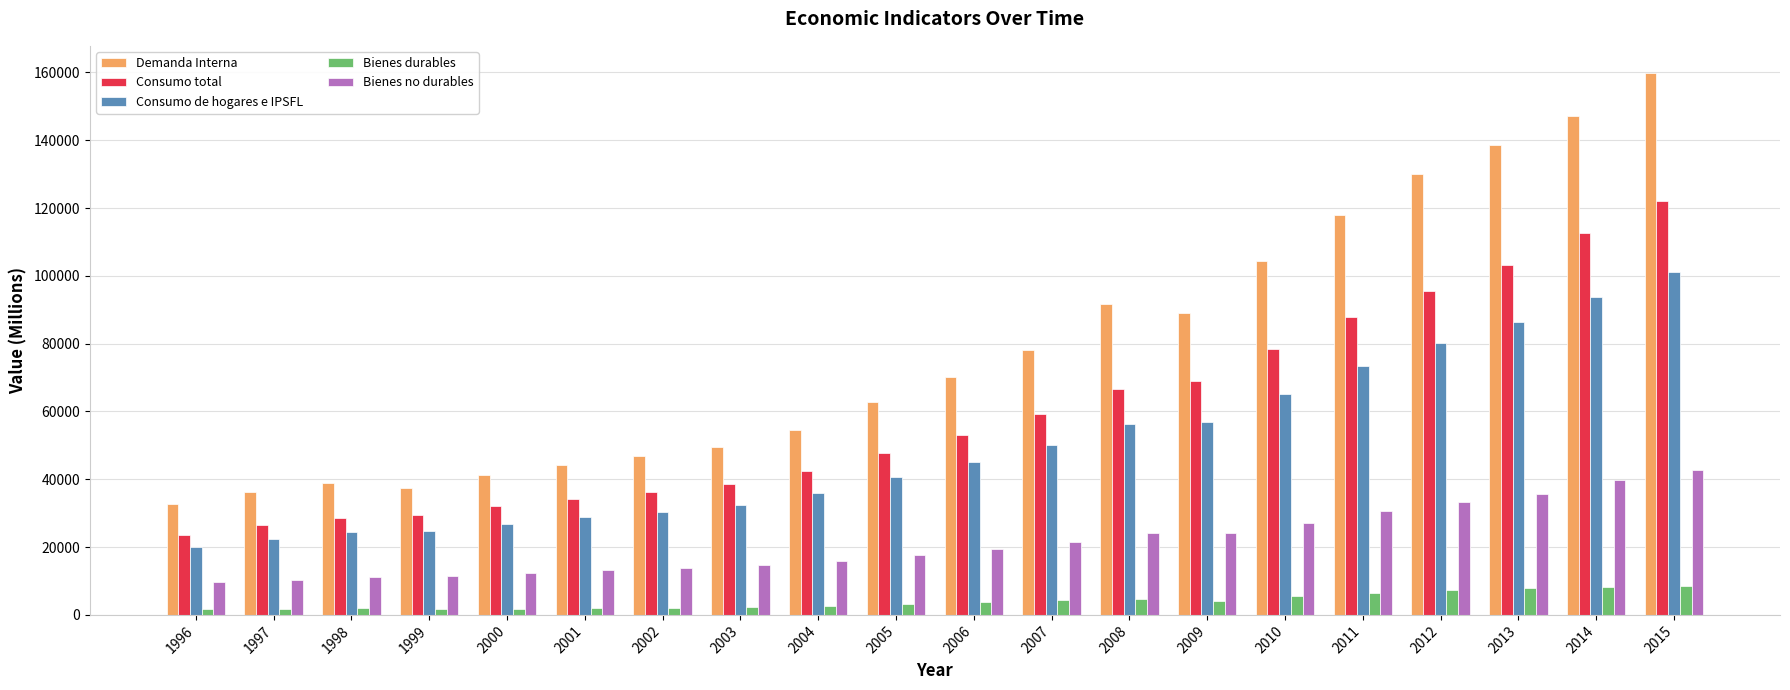

Rank the series at 2009 from lowest to highest value.

Bienes durables, Bienes no durables, Consumo de hogares e IPSFL, Consumo total, Demanda Interna